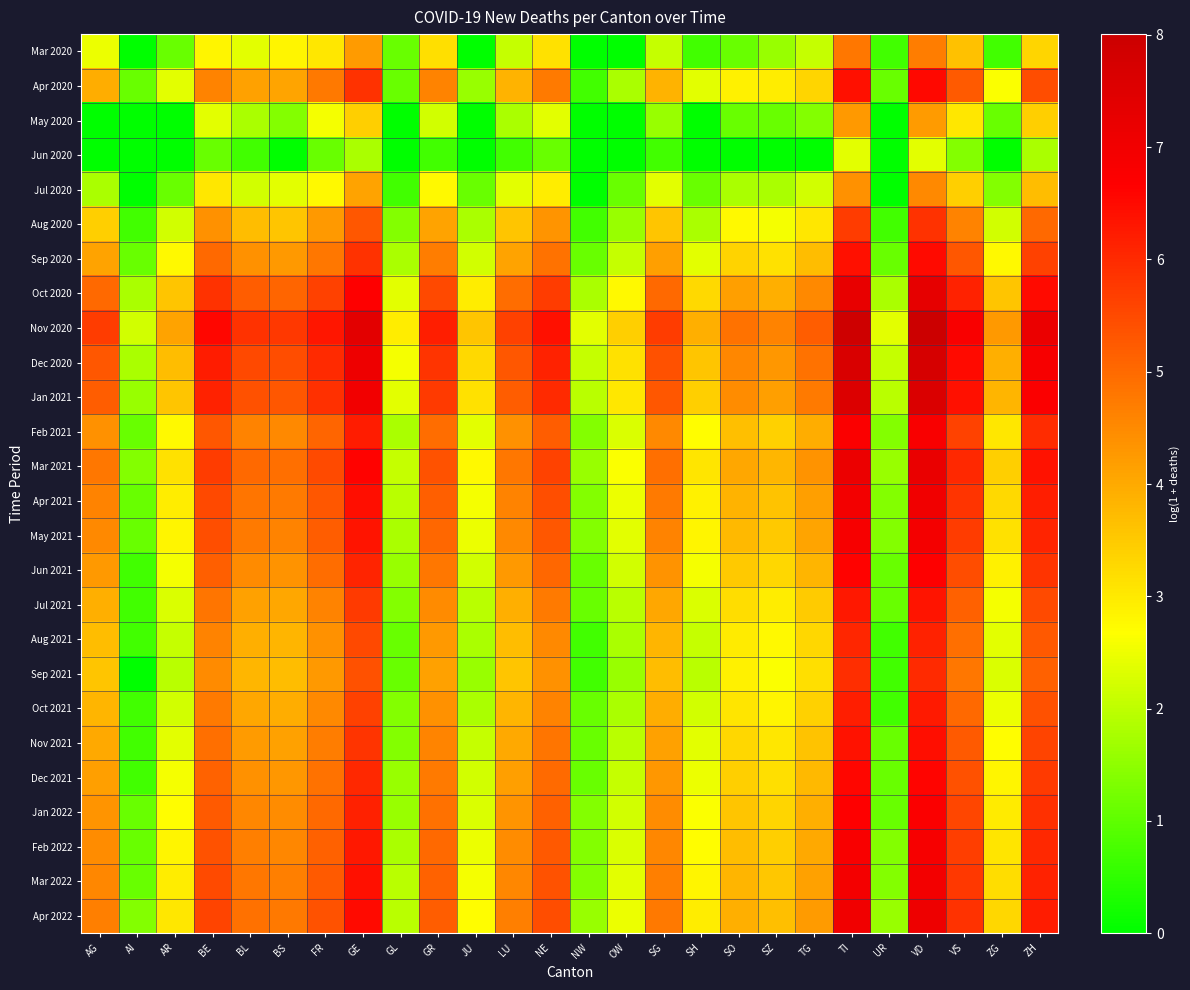

Rank the series by their maximum value, from lowest to highest.

Jun 2020, May 2020, Jul 2020, Mar 2020, Aug 2020, Sep 2021, Aug 2021, Oct 2021, Jul 2021, Nov 2021, Sep 2020, Apr 2020, Dec 2021, Jun 2021, Jan 2022, Feb 2021, Feb 2022, May 2021, Mar 2022, Apr 2021, Apr 2022, Mar 2021, Oct 2020, Jan 2021, Dec 2020, Nov 2020